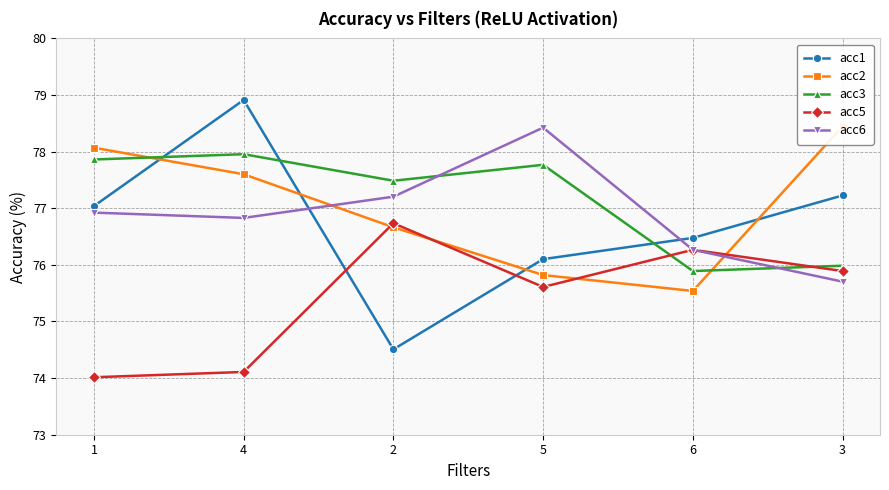

What is the value of the acc6 point at the 2nd from the left?

76.8